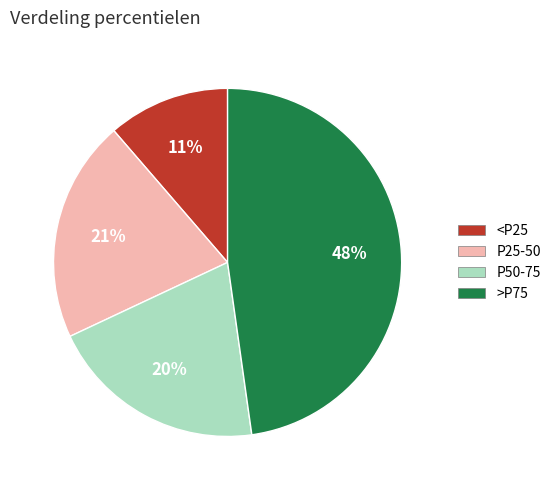

What is the largest slice in the pie chart?

>P75